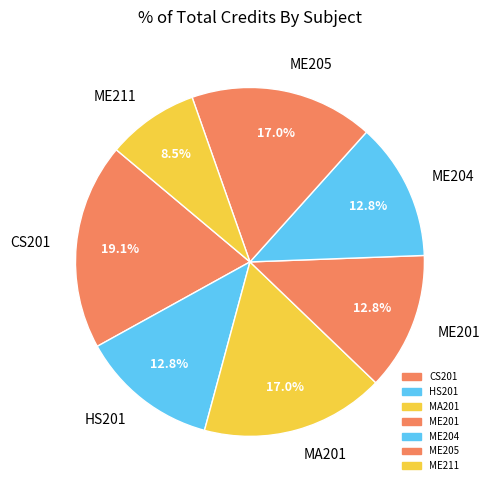

Combined, what portion of the pie is ME201 and ME211?

21.3%